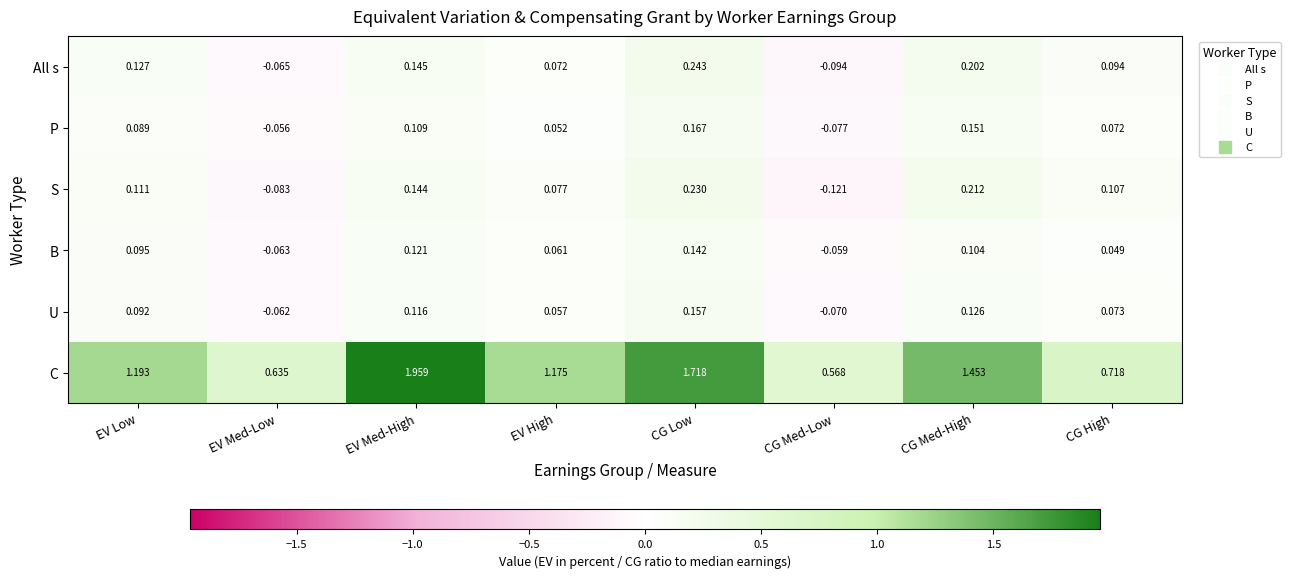

Between CG Low and CG High, which series saw the biggest shift?

C